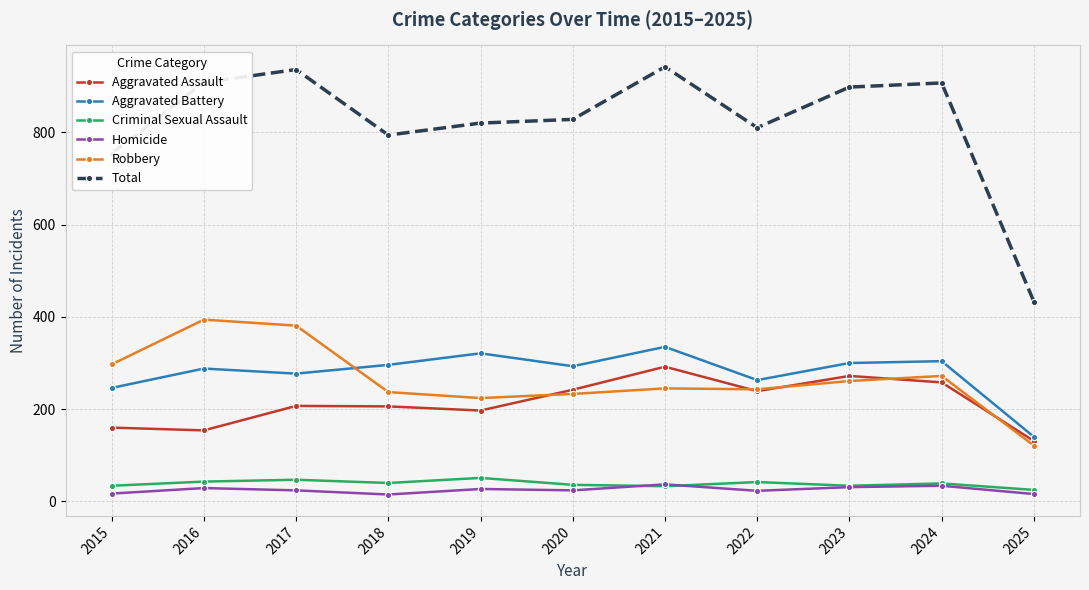

True or false: Homicide and Aggravated Battery cross at least once.

False